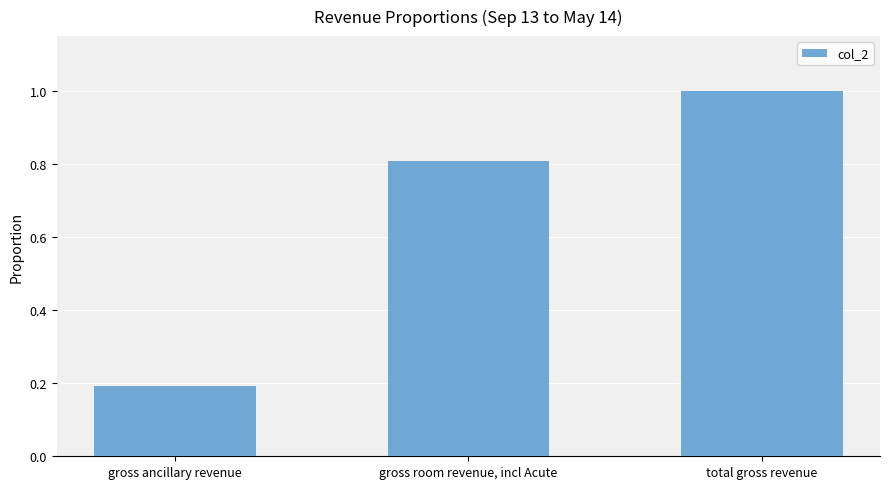

How many bars are there in total?

3